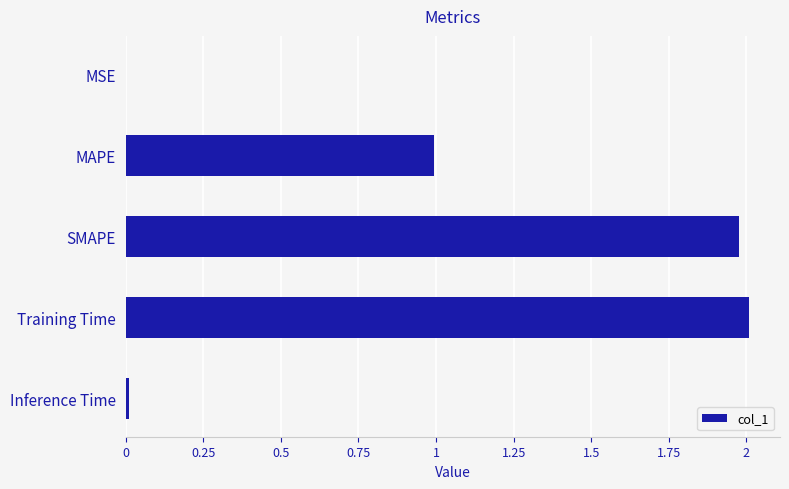

Between Inference Time and MAPE, which is larger?

MAPE